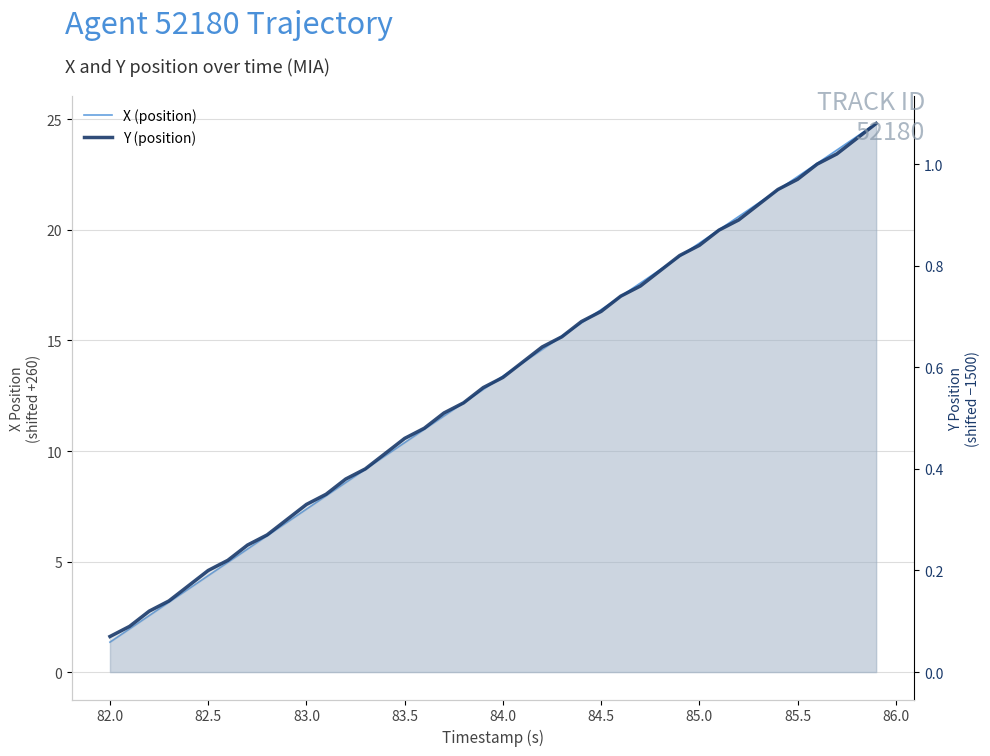

Is the value of Y (position) at 38 greater than the value of X (position) at 85.0?

No